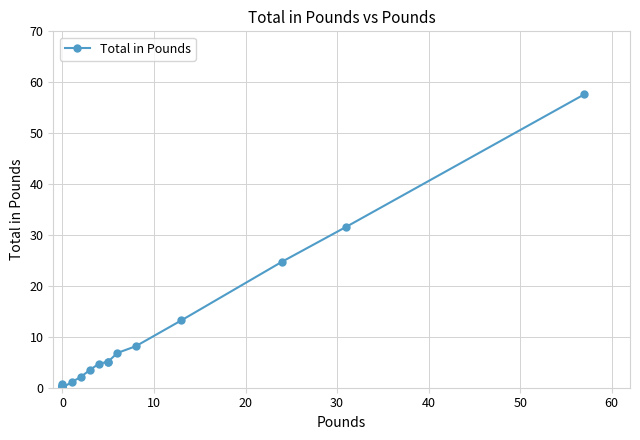

Count the number of data series in this chart.

1